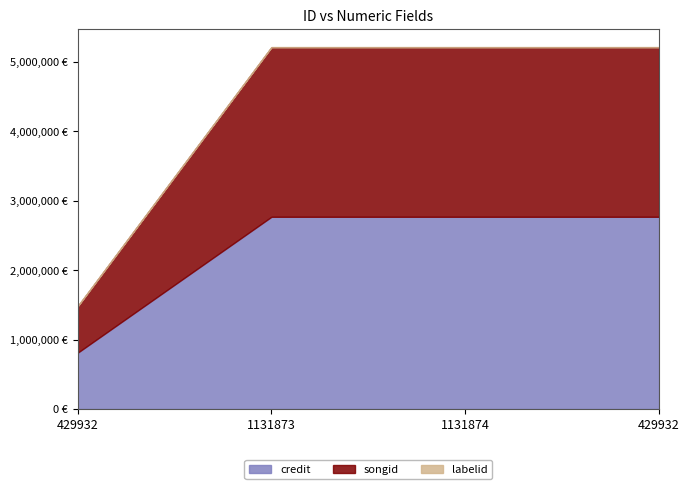

What is the label of the 2nd point from the right?

1131874